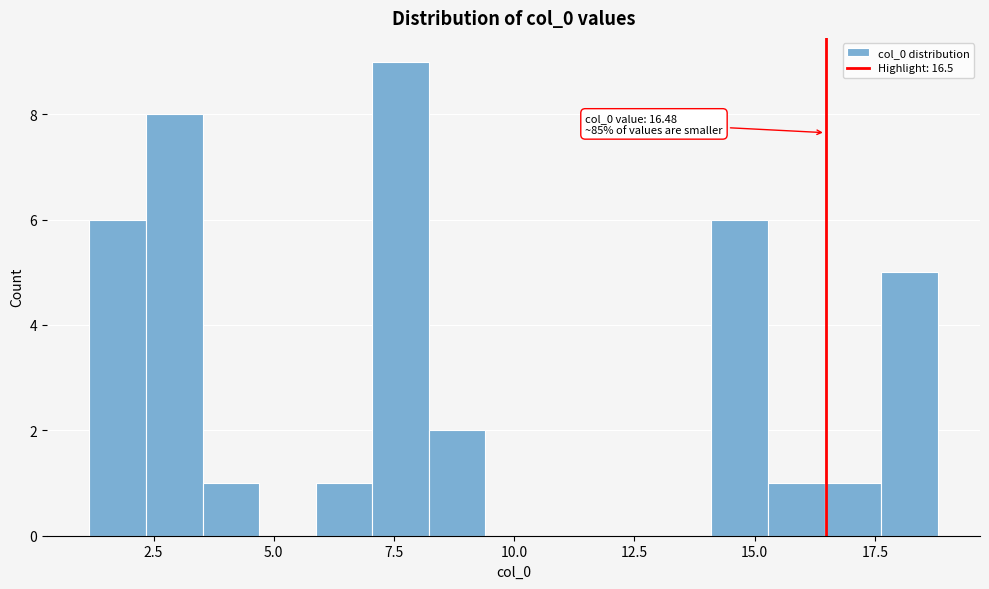

Around what value on the x-axis is the tallest bar? Give the approximate position of its centre, as read against the axis.

7.5